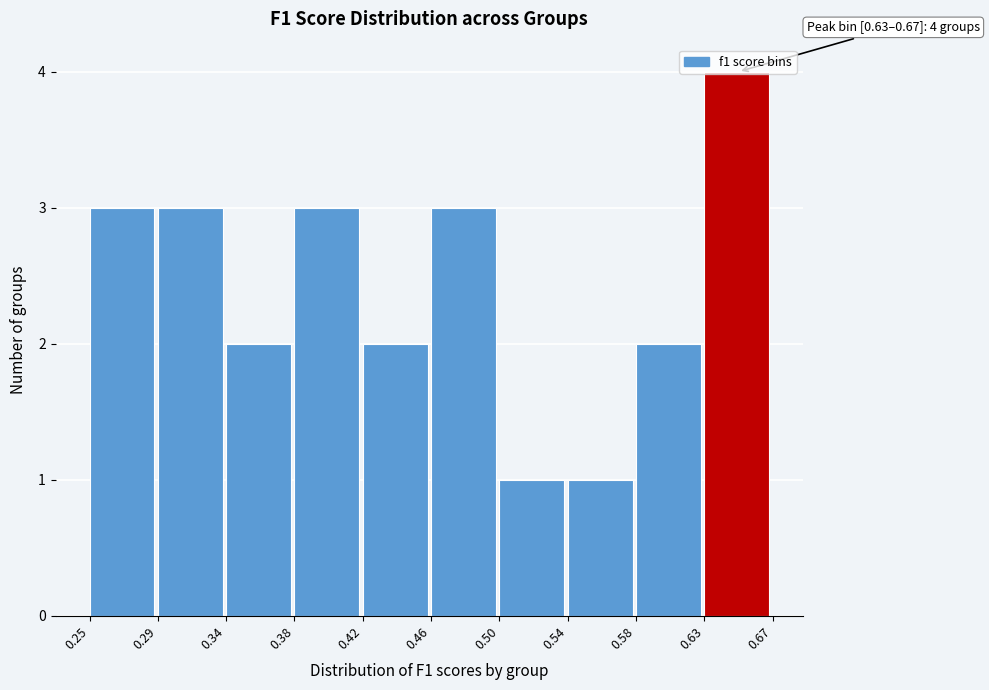

What is the value of the 10th bar from the left?

4